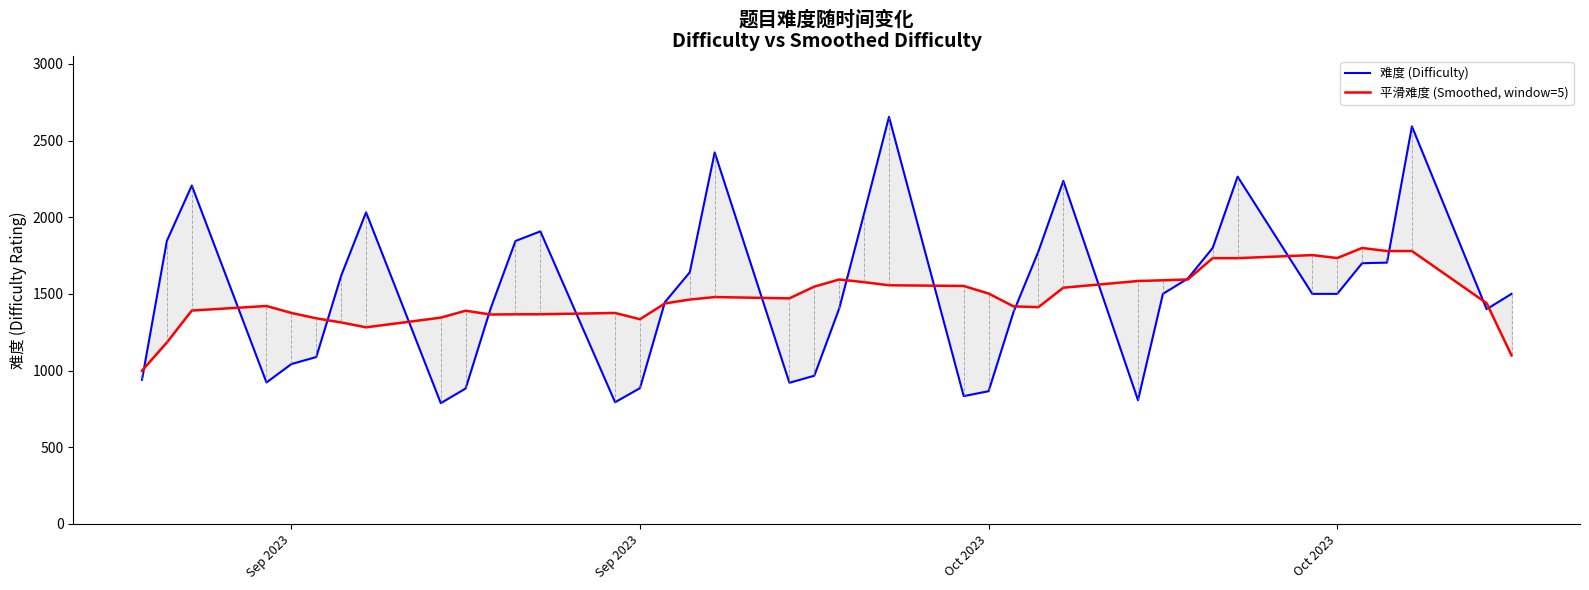

Which series ends up on top after the final intersection of 难度 (Difficulty) and 平滑难度 (Smoothed, window=5)?

难度 (Difficulty)